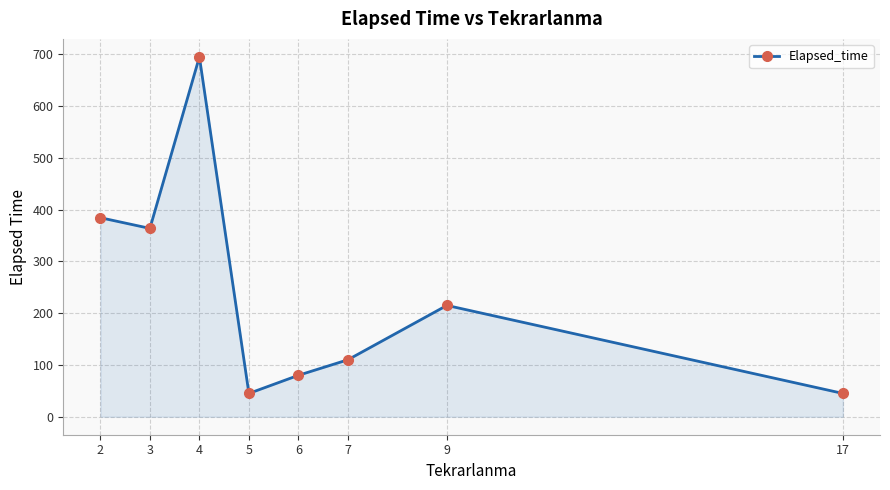

The value at 6 is 80.0. True or false?

True